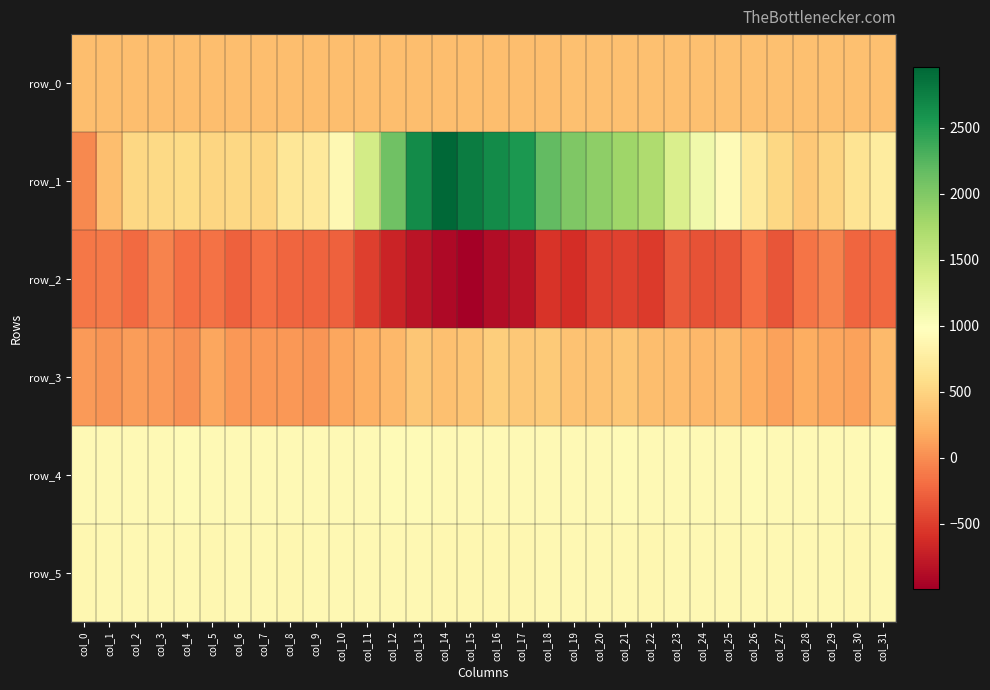

What is the minimum value for row_3?

16.0